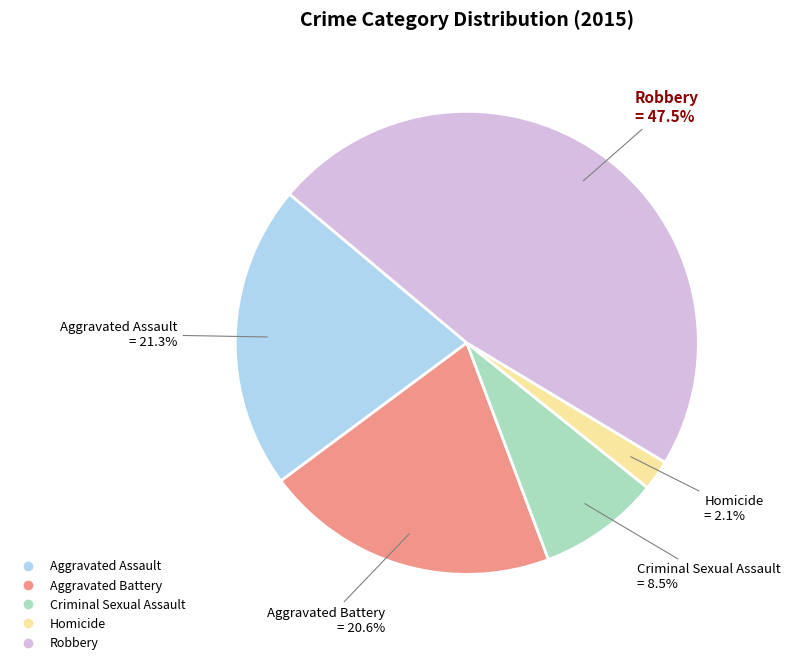

Does any single category account for the majority?

No